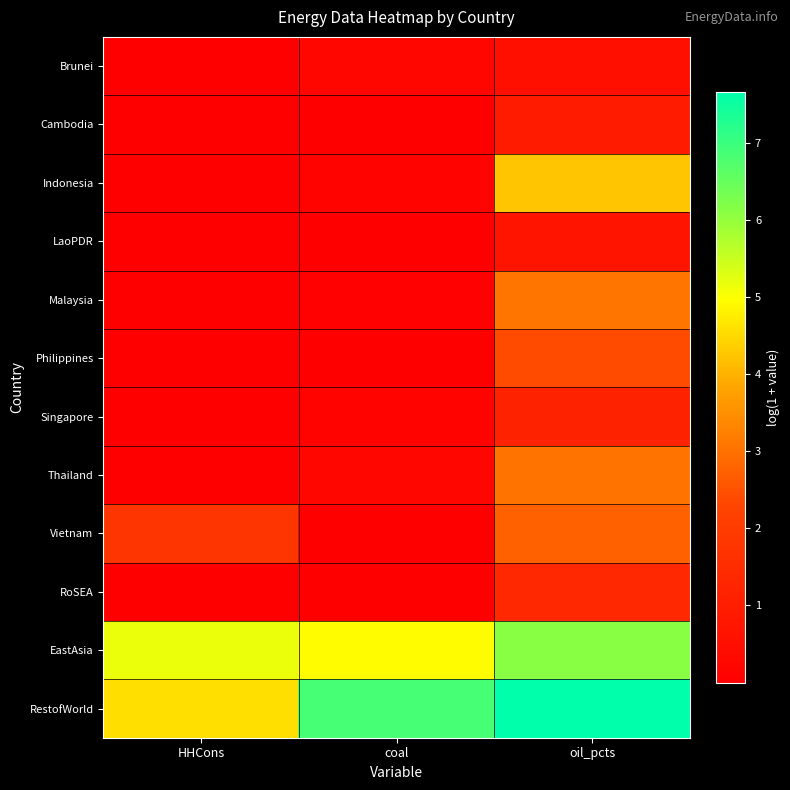

At oil_pcts, list the series in order from smallest to largest.

Brunei, LaoPDR, Cambodia, Singapore, RoSEA, Philippines, Vietnam, Thailand, Malaysia, Indonesia, EastAsia, RestofWorld